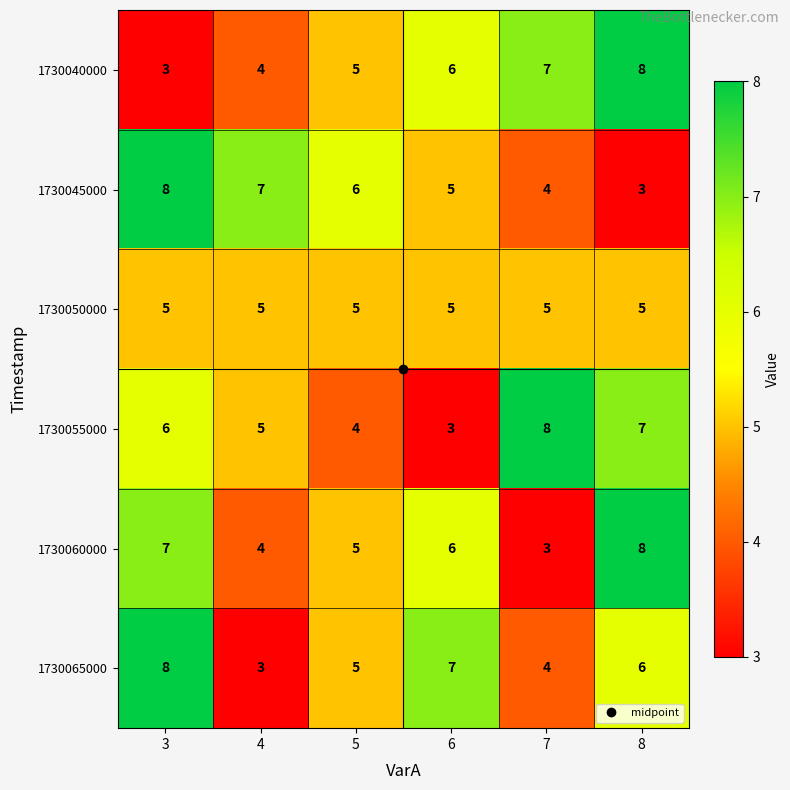

What is the sum of all 1730055000 values?

33